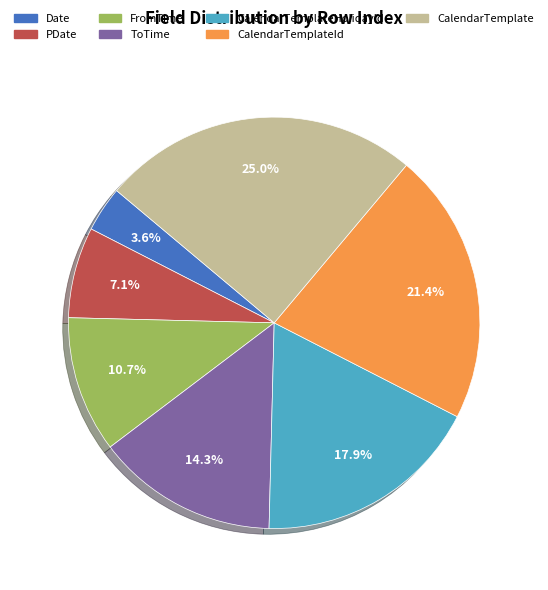

Is there a majority slice in this chart?

No